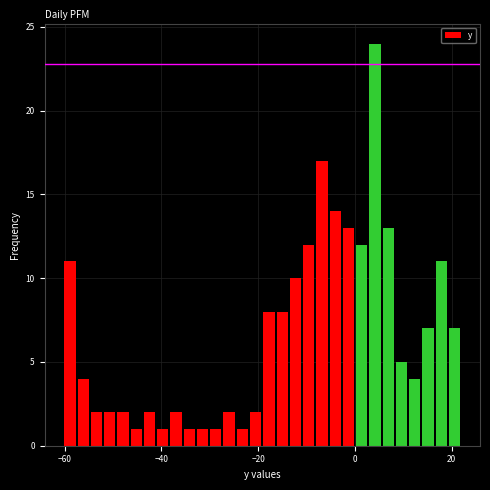

Around what value on the x-axis is the tallest bar? Give the approximate position of its centre, as read against the axis.

4